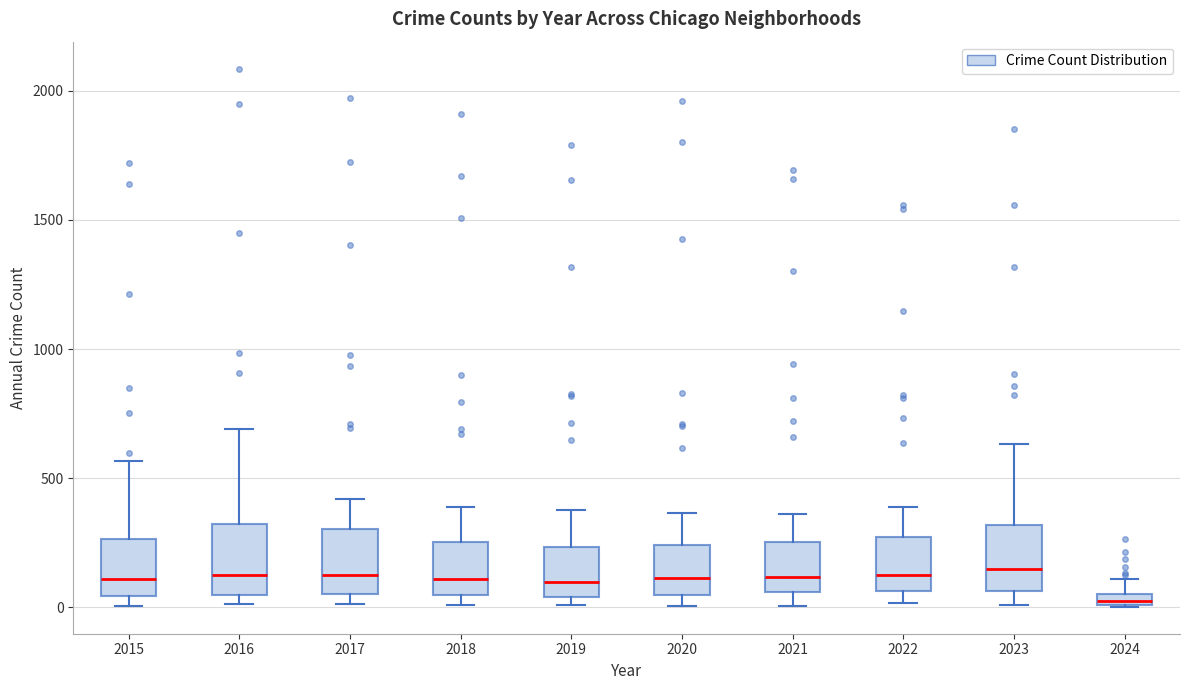

Which box's median line is the lowest?

2024